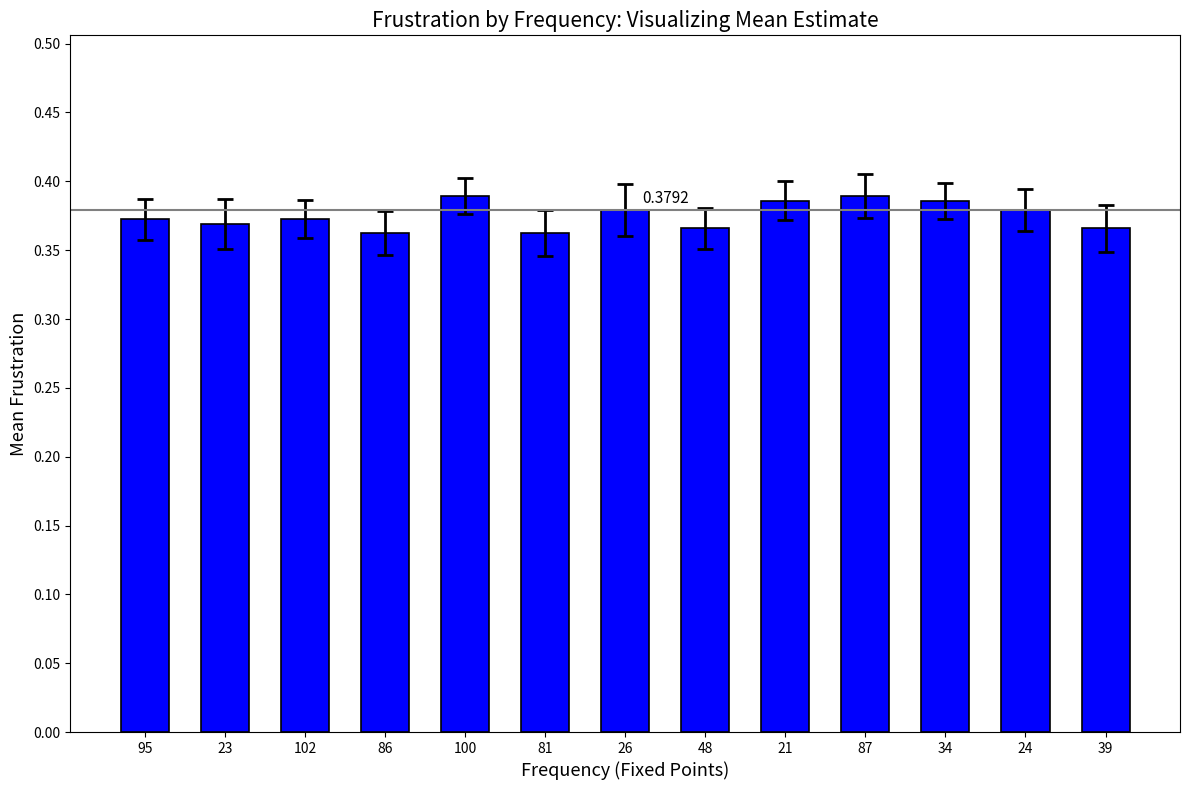

What is the sum of all values?

4.9